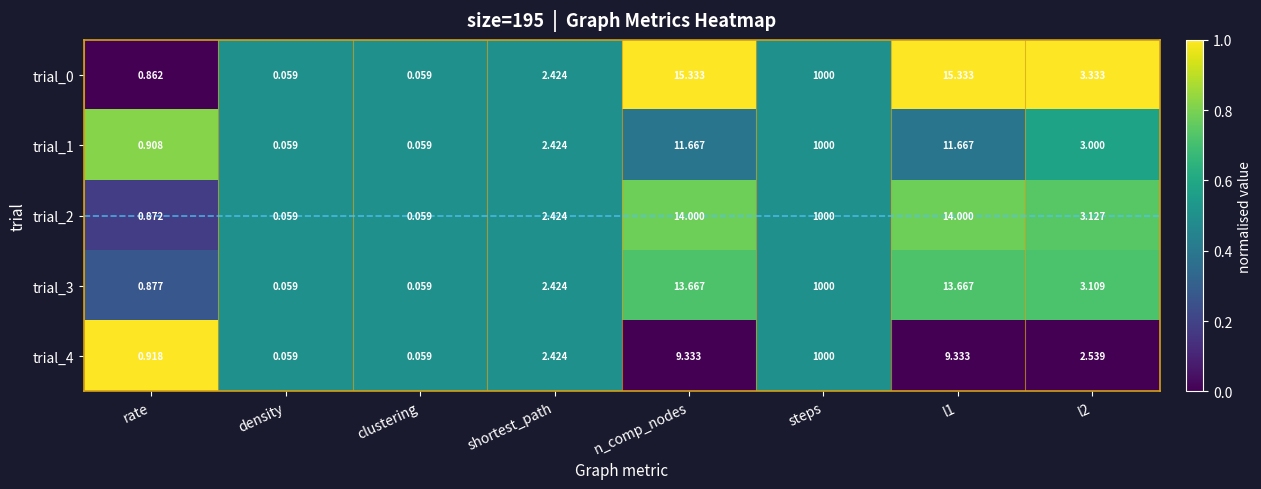

At which category is the sum across all series the highest?

steps